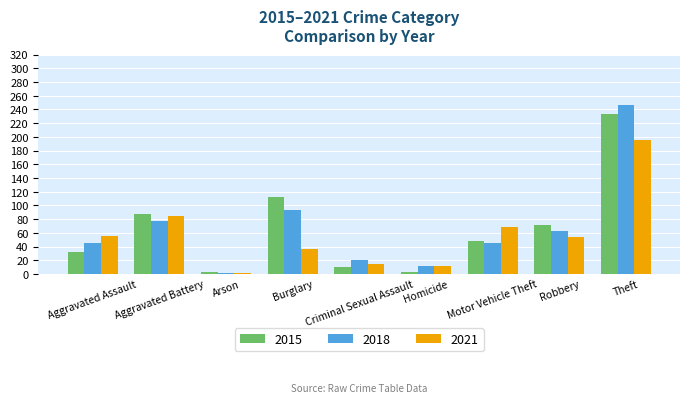

Where is 2021 nearest to the value 98?

Aggravated Battery